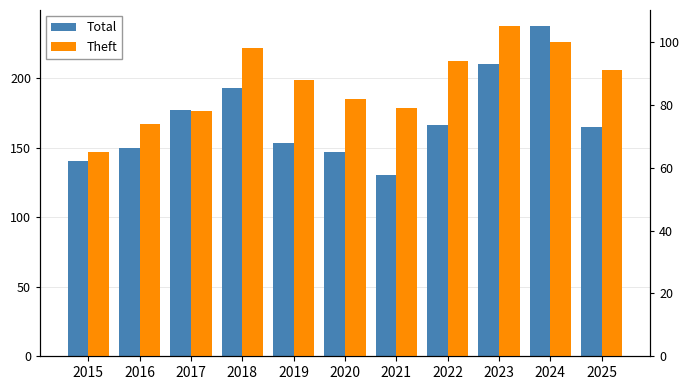

What value does the Total series have at 2020, to the nearest 5?

145